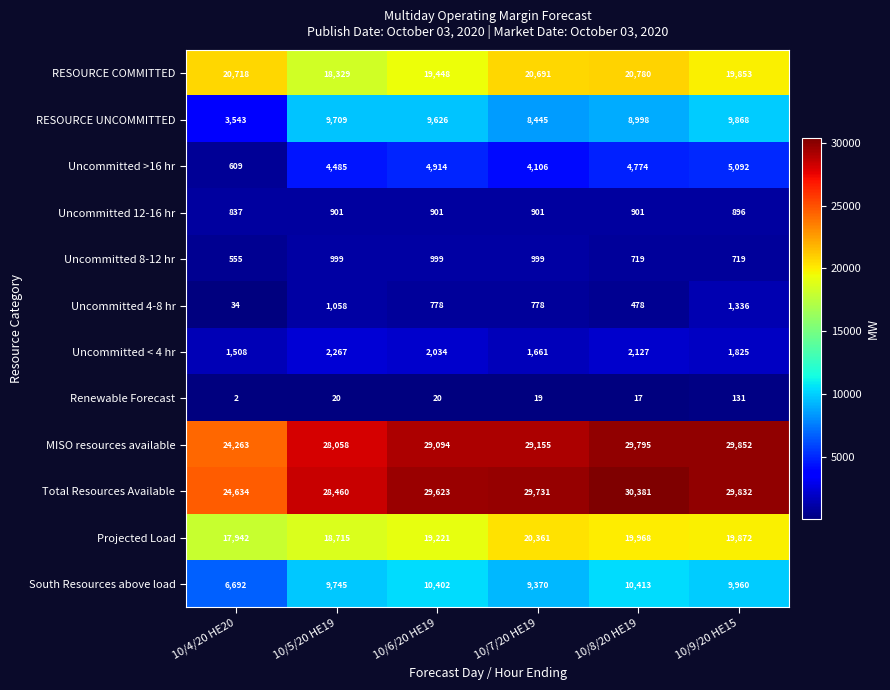

What is the maximum value shown in the chart?

30381